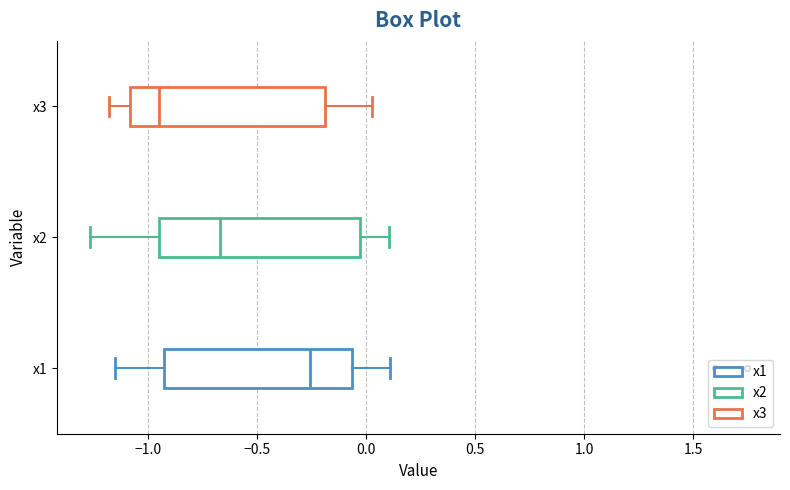

Reading bottom to top, read every box against the x-axis: the position of its median line, the range the box covers, and the ends of its whiskers. The values are not printed on the chart, so give them approximately, as read against the axis.

x1: median -0.25, box -0.95 to -0.05, whiskers -1.15 to 0.10
x2: median -0.65, box -0.95 to -0.05, whiskers -1.25 to 0.10
x3: median -0.95, box -1.10 to -0.20, whiskers -1.20 to 0.05